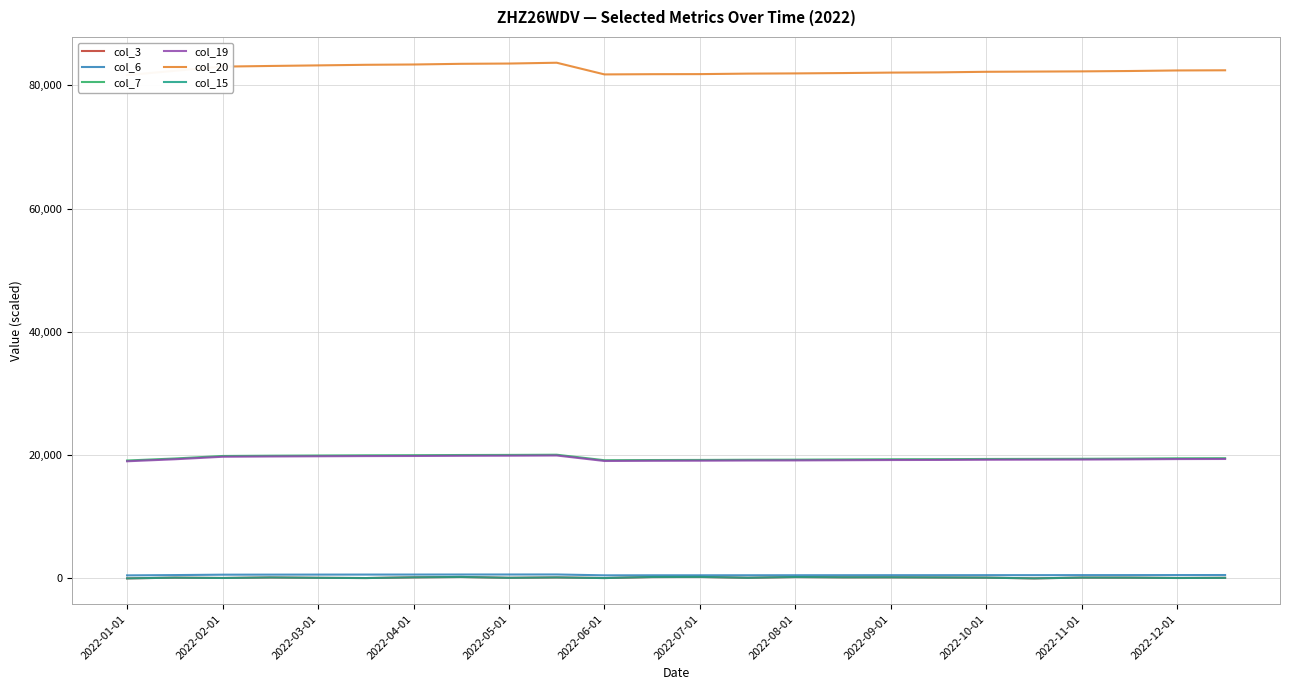

Is the value of col_15 at 2022-10-01 greater than the value of col_20 at 2022-10-01?

No